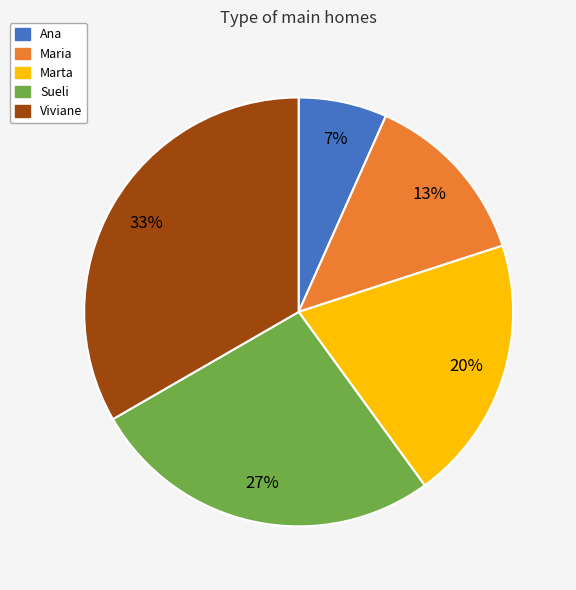

Count the number of slices in the pie.

5